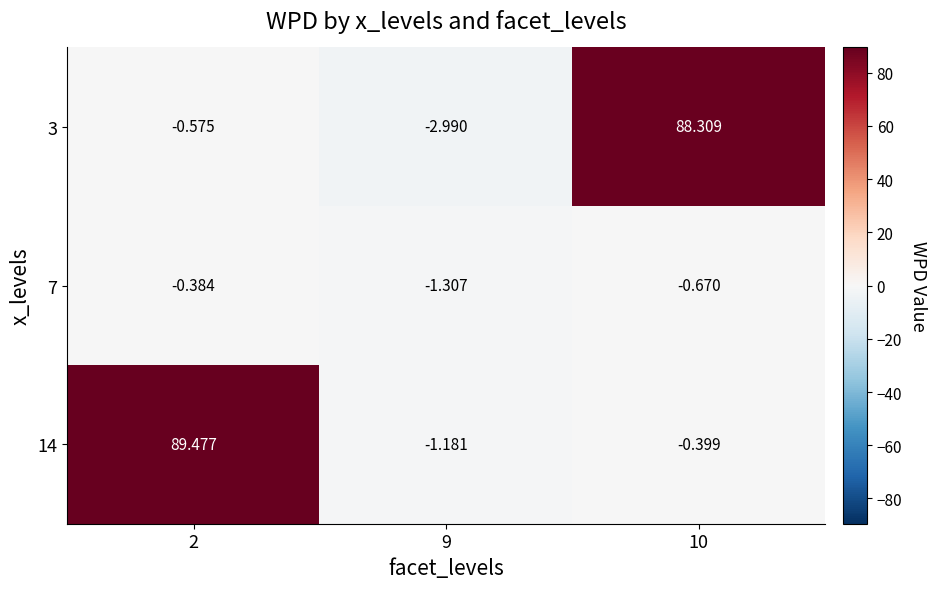

Is the value of 14 at 2 greater than the value of 3 at 9?

Yes